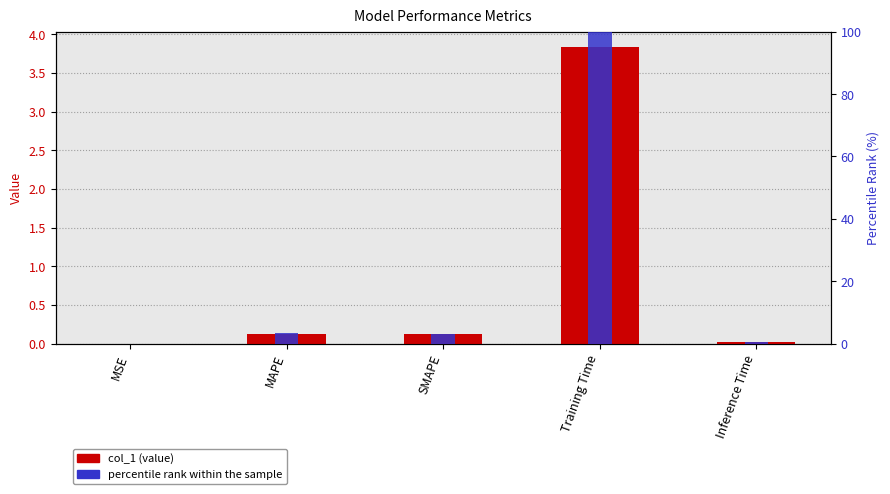

List the series in order of their peak value, highest first.

percentile rank, col_1 (value)